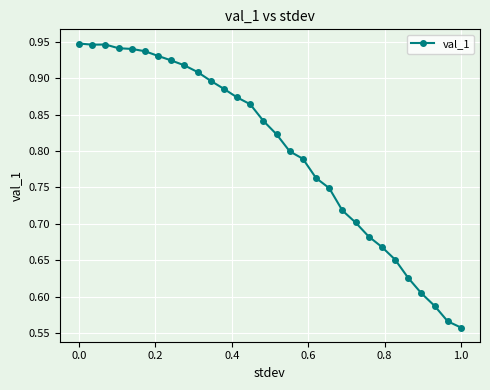

True or false: the data has more than 0 interior local peaks.

True